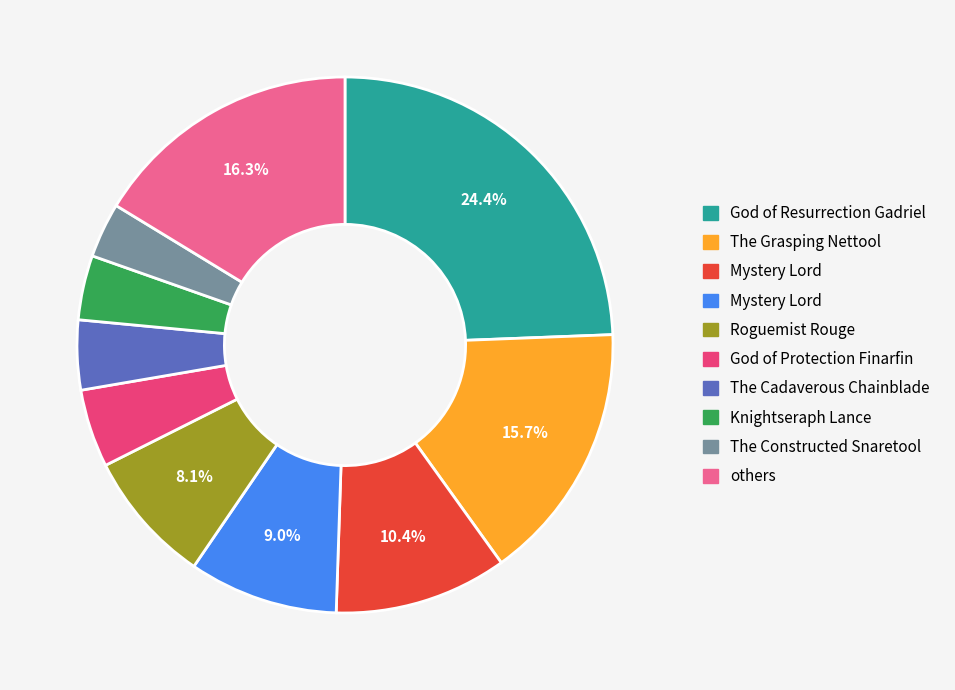

Is there a majority slice in this chart?

No